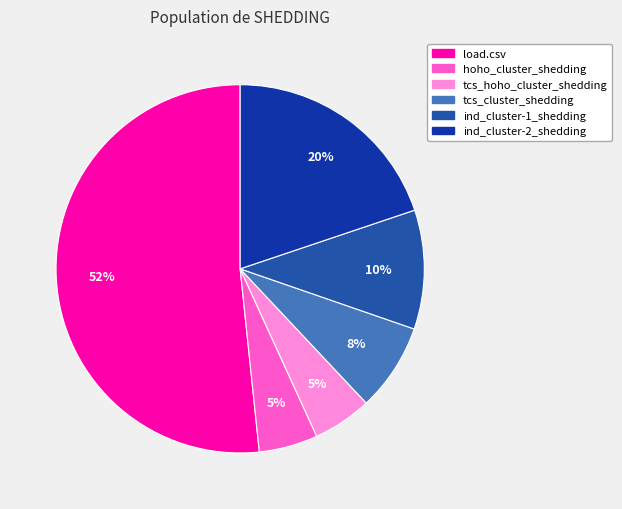

How many slices are in this pie chart?

6